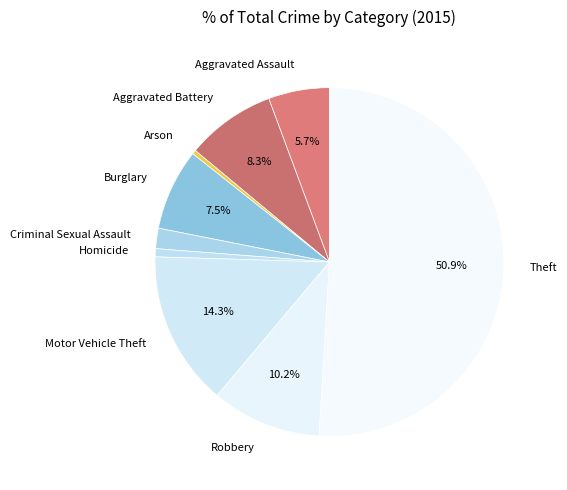

Do Burglary and Homicide together represent more than half of the pie?

No